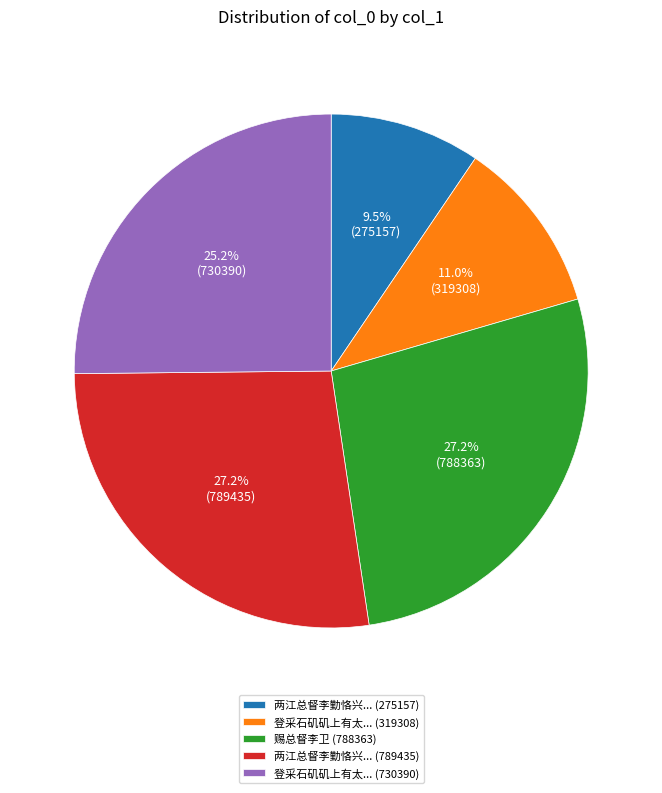

Approximately how many times larger is the value at 两江总督李勤恪兴... (789435) compared to 两江总督李勤恪兴... (275157)?

2.9